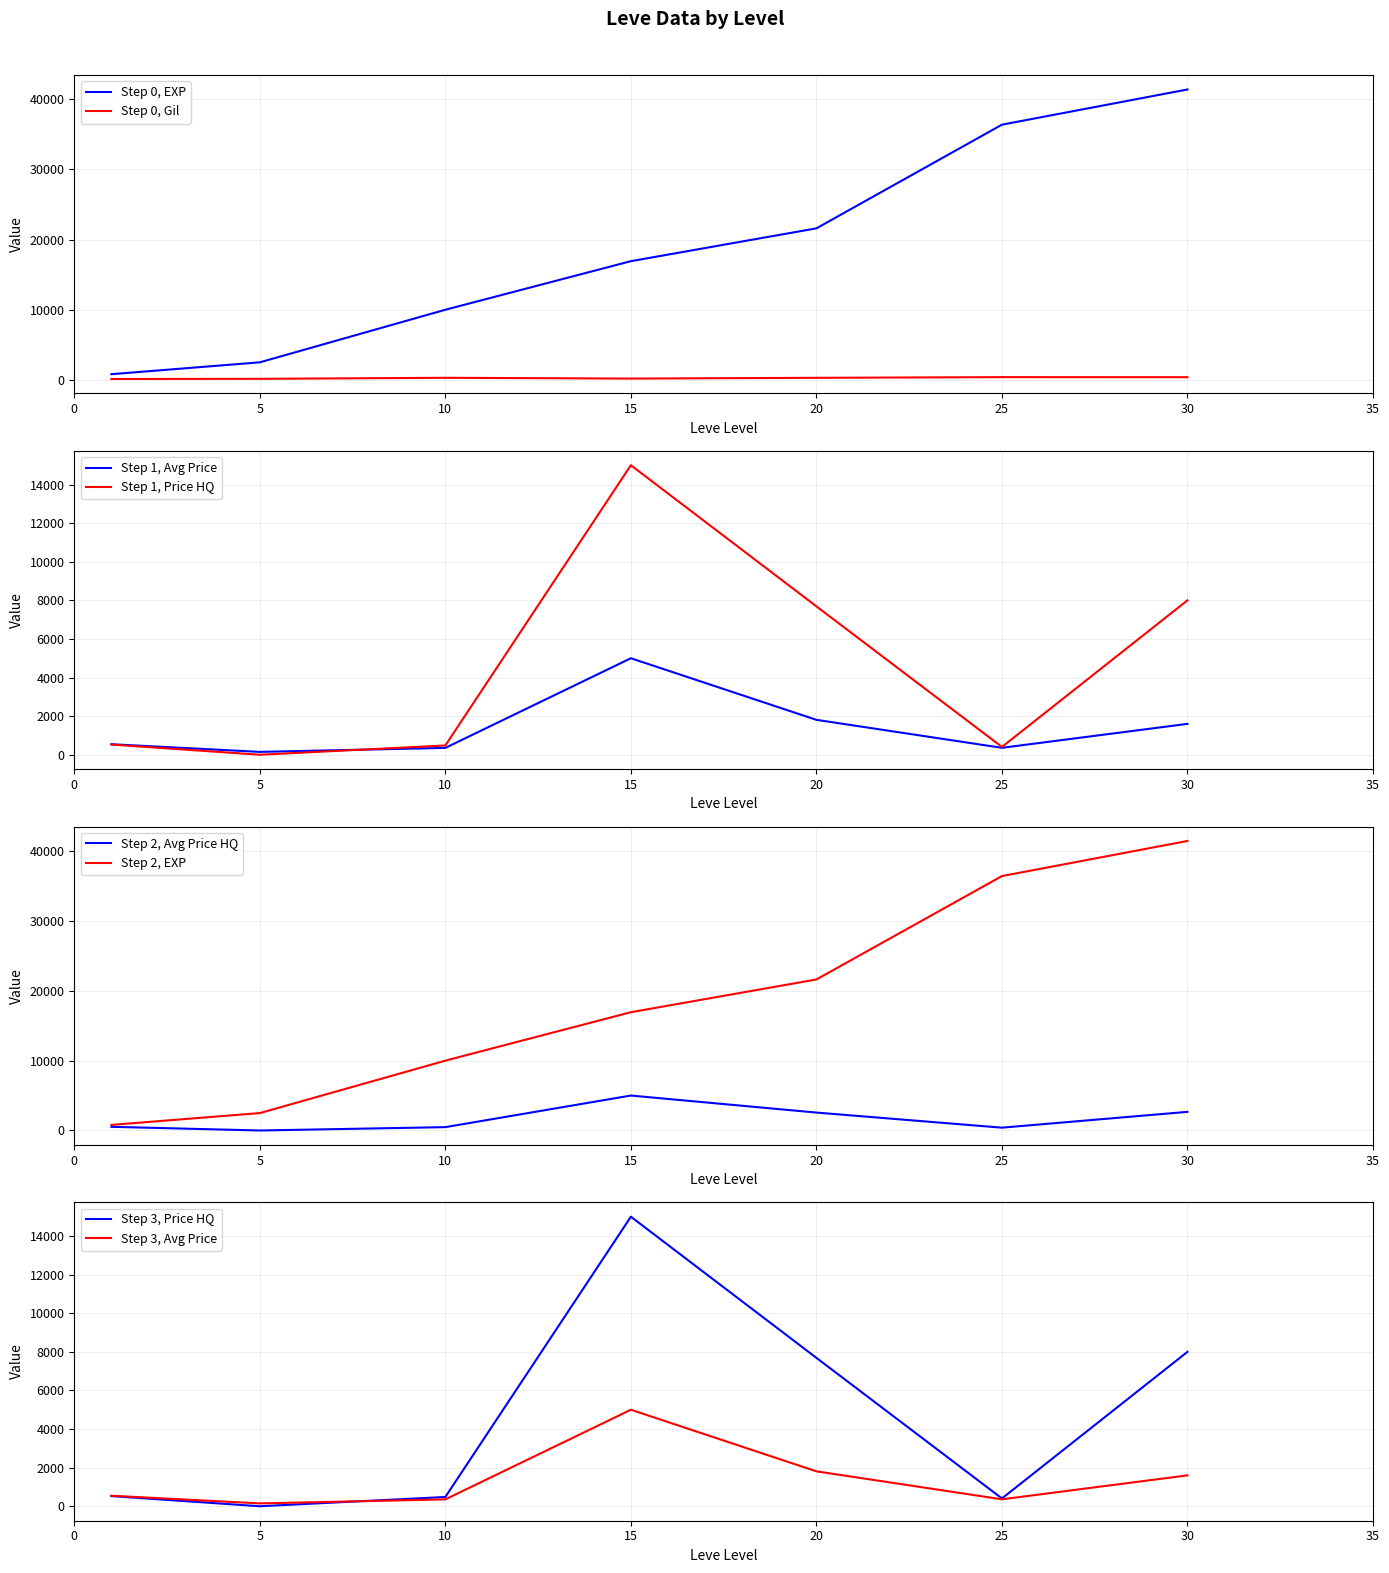

True or false: Leve EXP and Leve Gil cross at least once.

False